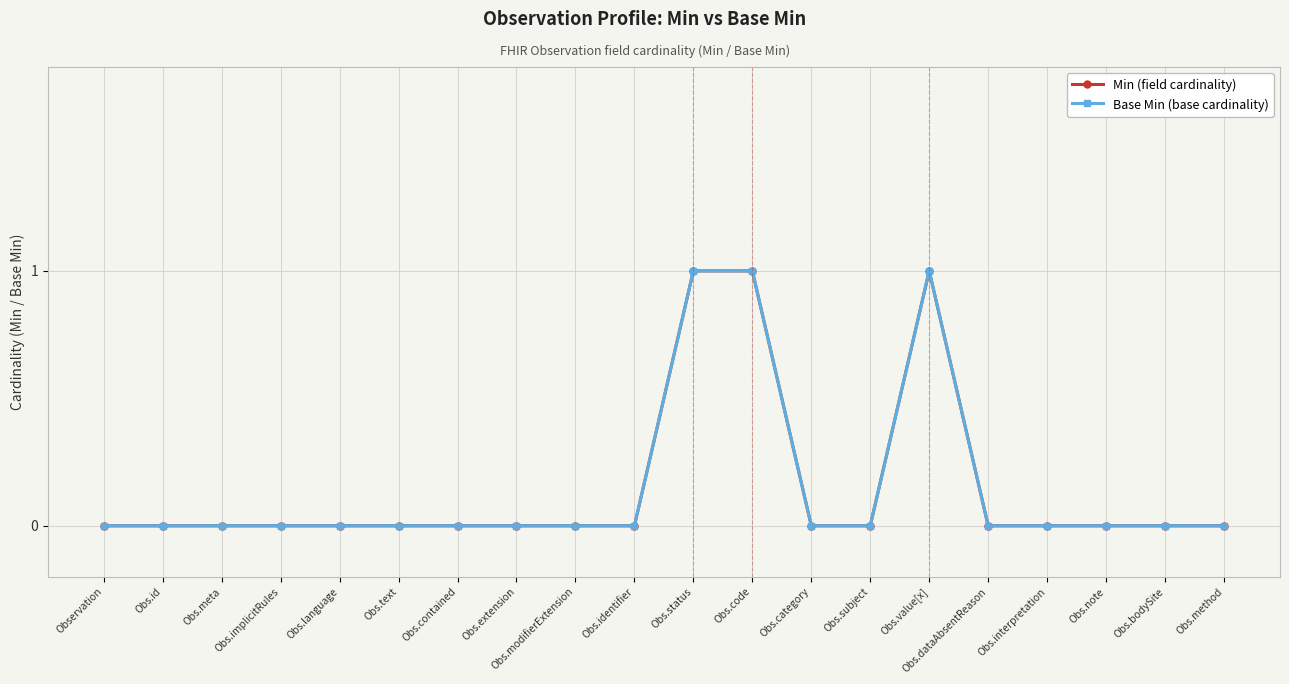

Does the chart display data point markers on the line(s)?

Yes